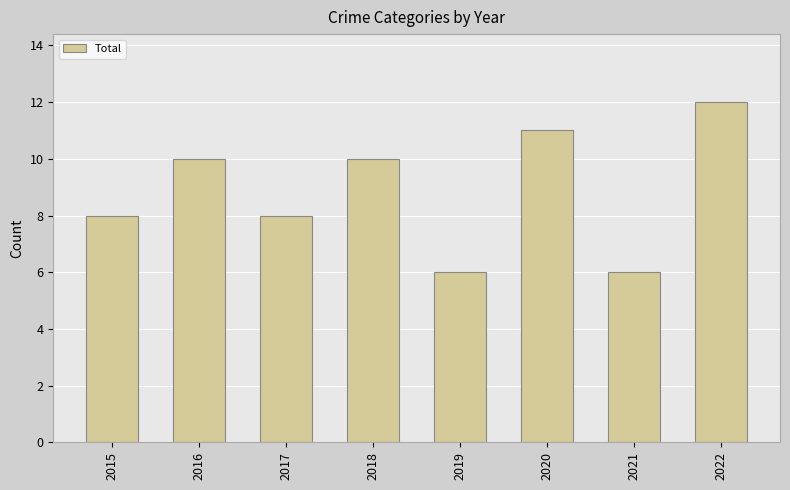

Between 2021 and 2016, which is larger?

2016